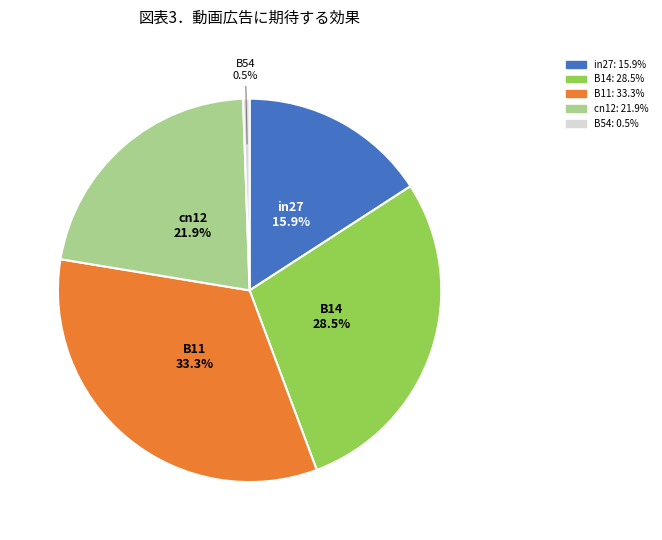

What is the largest slice in the pie chart?

B11